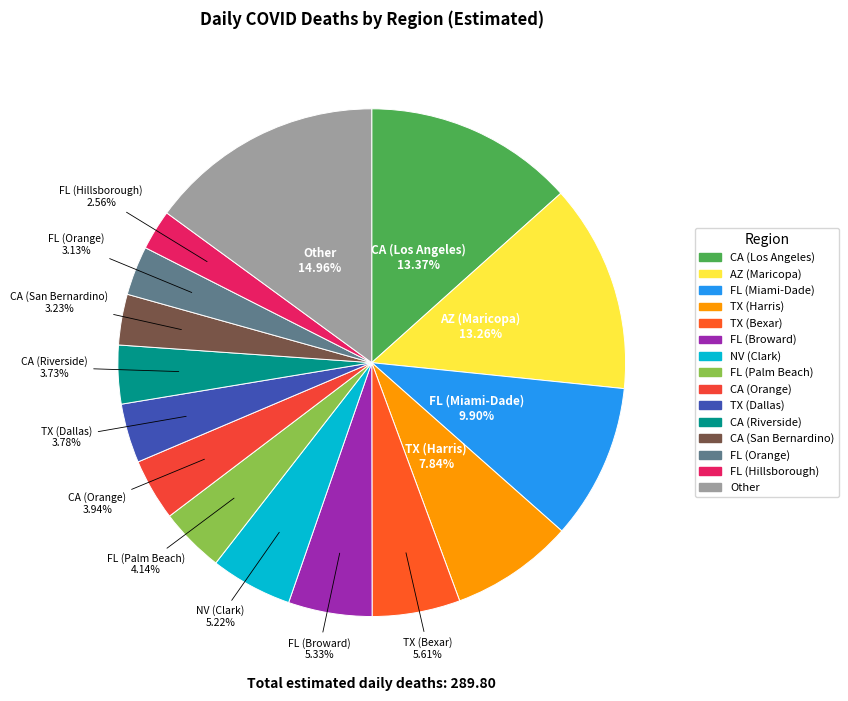

To the nearest percent, what portion does FL (Miami-Dade) represent?

10%